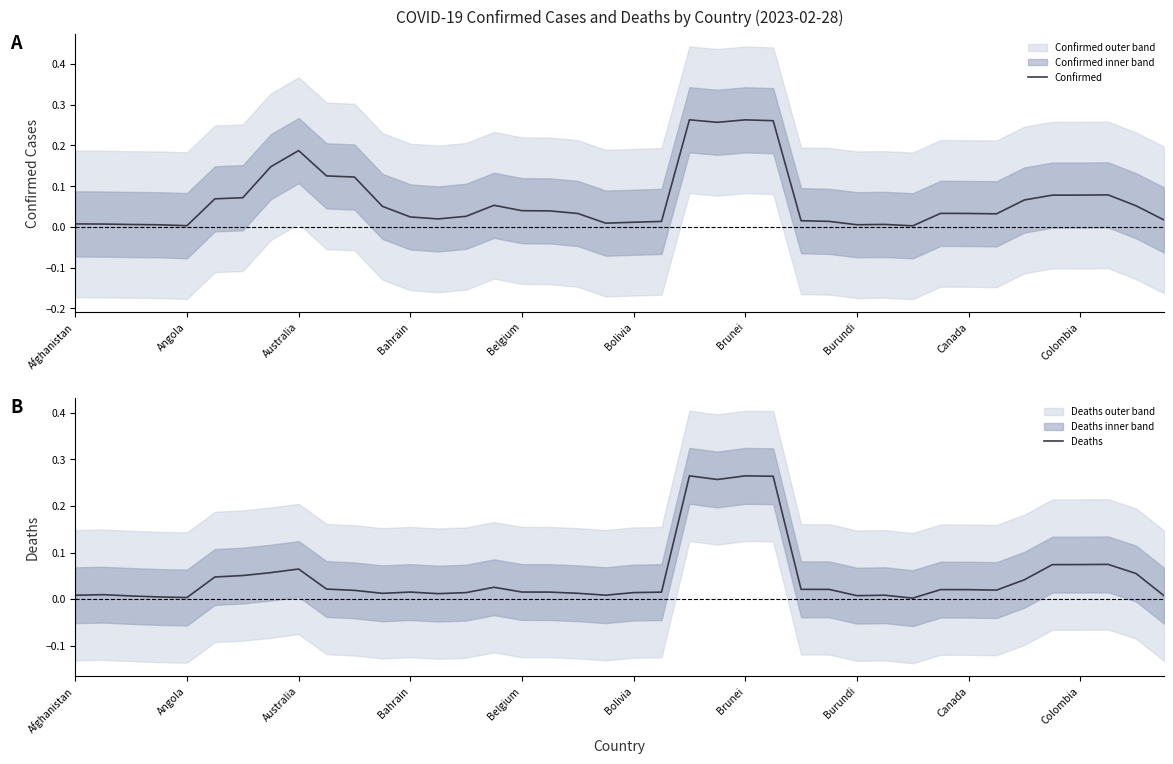

Reading left to right, transcribe all the data shown in this chart.

Confirmed: 0.0	0.0	0.0	0.0	0.0	0.1	0.1	0.1	0.2	0.1	0.1	0.1	0.0	0.0	0.0	0.1	0.0	0.0	0.0	0.0	0.0	0.0	0.3	0.3	0.3	0.3	0.0	0.0	0.0	0.0	0.0	0.0	0.0	0.0	0.1	0.1	0.1	0.1	0.1	0.0
Deaths: 0.0	0.0	0.0	0.0	0.0	0.0	0.1	0.1	0.1	0.0	0.0	0.0	0.0	0.0	0.0	0.0	0.0	0.0	0.0	0.0	0.0	0.0	0.3	0.3	0.3	0.3	0.0	0.0	0.0	0.0	0.0	0.0	0.0	0.0	0.0	0.1	0.1	0.1	0.1	0.0